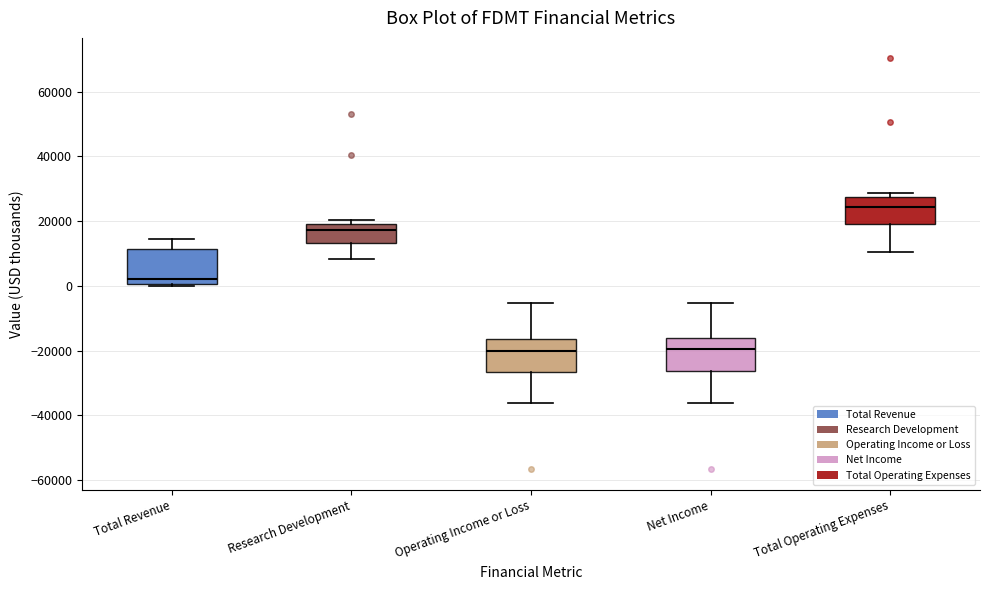

Where does the lower whisker of the box for Net Income end on the y-axis? The values are not printed on the chart, so give them approximately, as read against the axis.

-36000